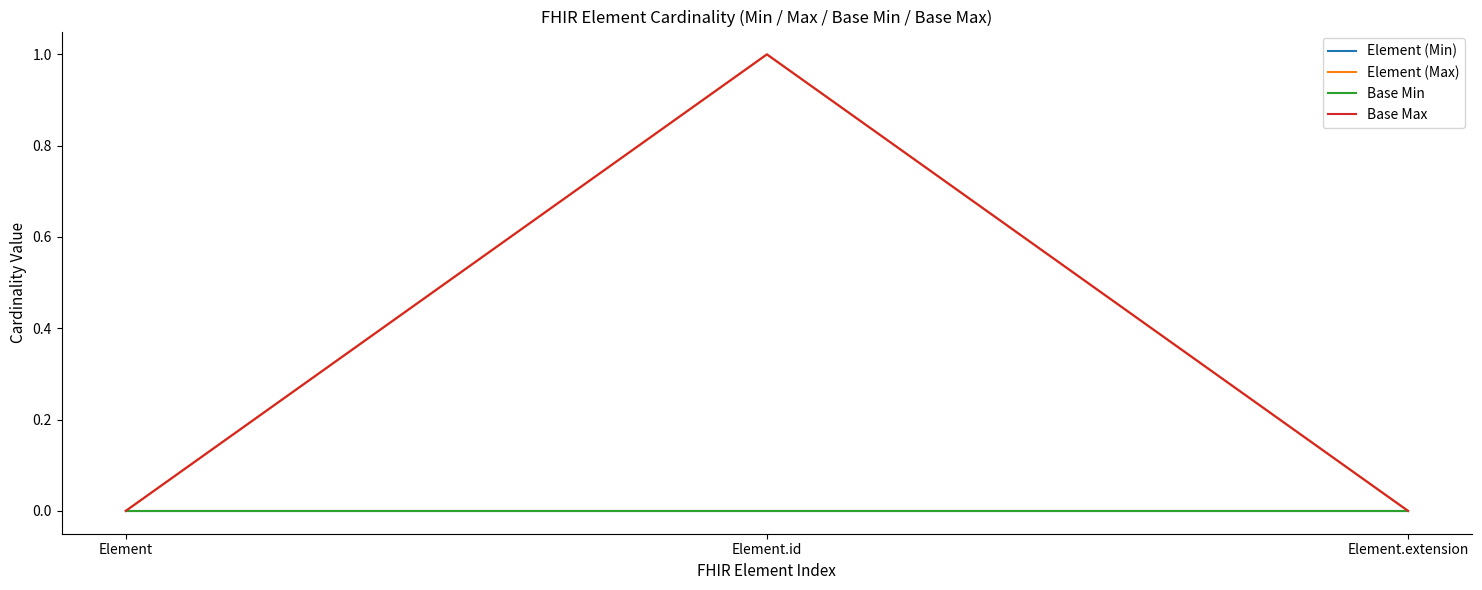

Does the chart have visible grid lines?

No